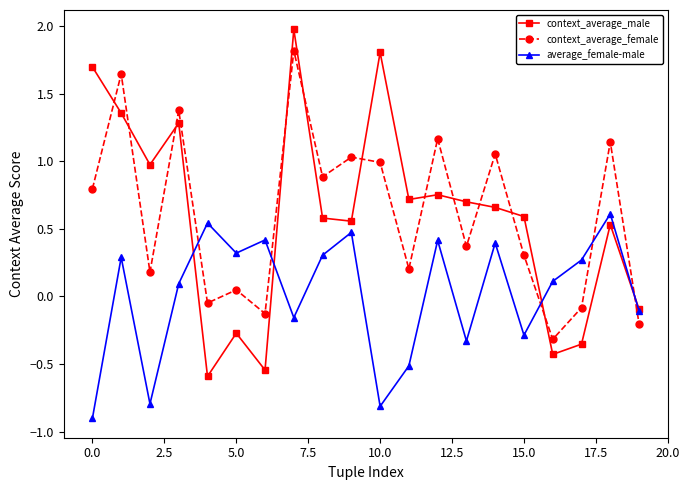

In context_average_female, how many points are higher than both neighbors (excluding endpoints)?

8